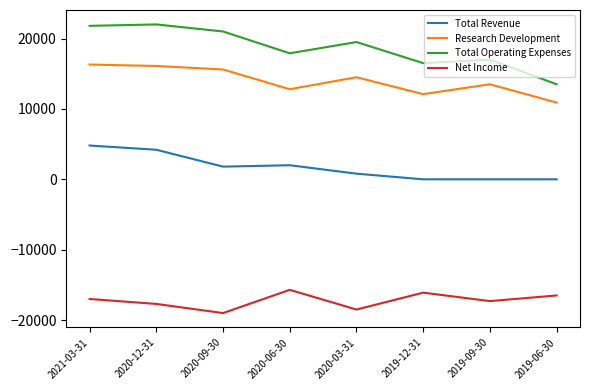

True or false: Total Operating Expenses and Total Revenue intersect in this chart.

False